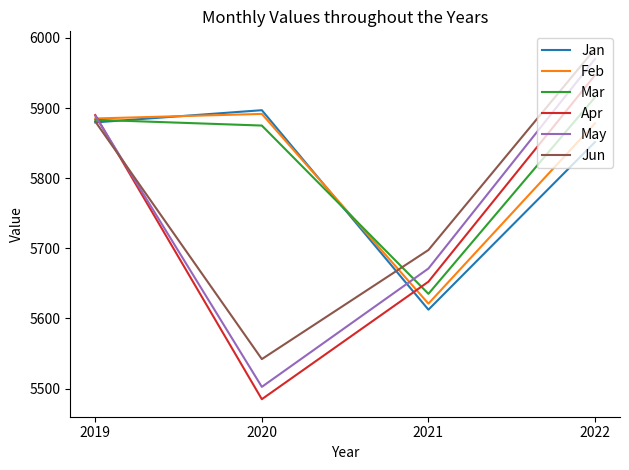

Which series has the largest total across all categories?

Mar